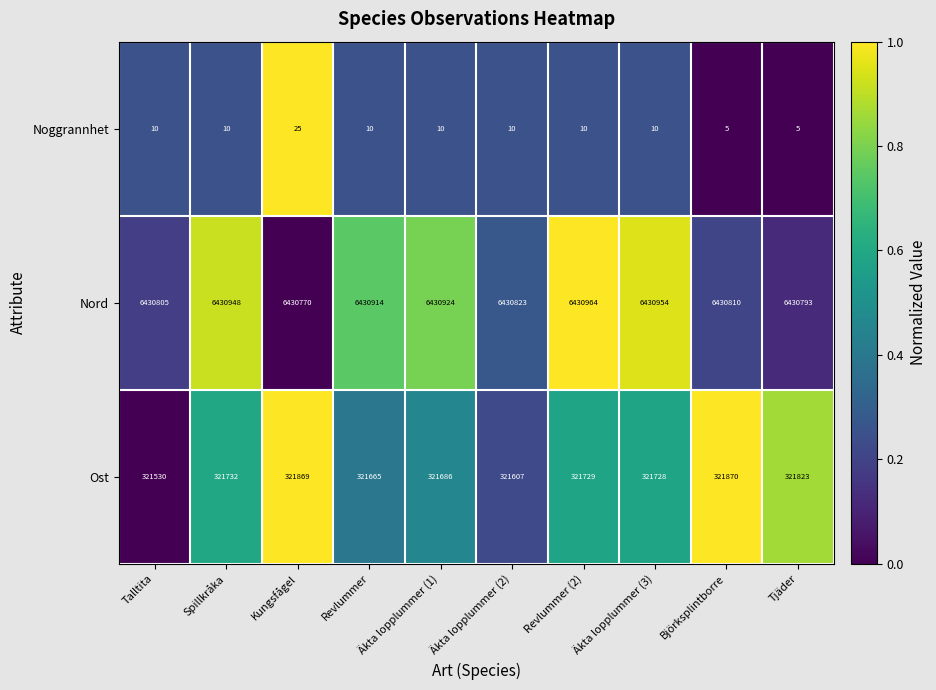

Between Kungsfågel and Revlummer, which series saw the biggest shift?

Ost